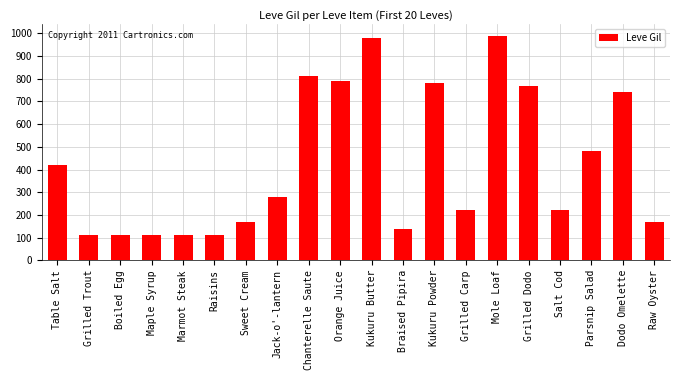

The value at Sweet Cream is 79. True or false?

False